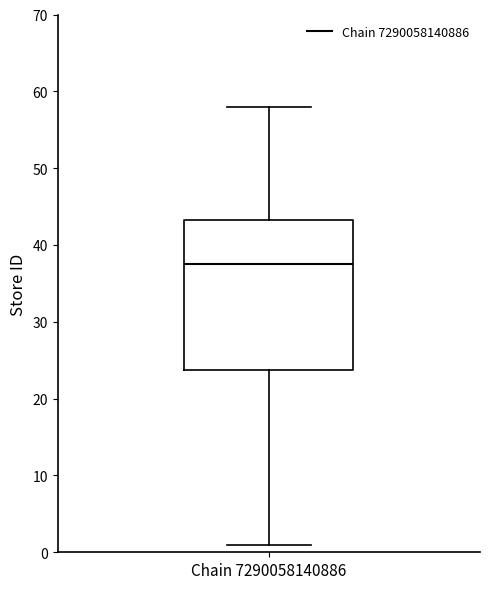

Read this box plot against the y-axis: the position of the median line, the range covered by the box, and the ends of both whiskers. The values are not printed on the chart, so give them approximately, as read against the axis.

median 38, box 24 to 43, whiskers 1 to 58